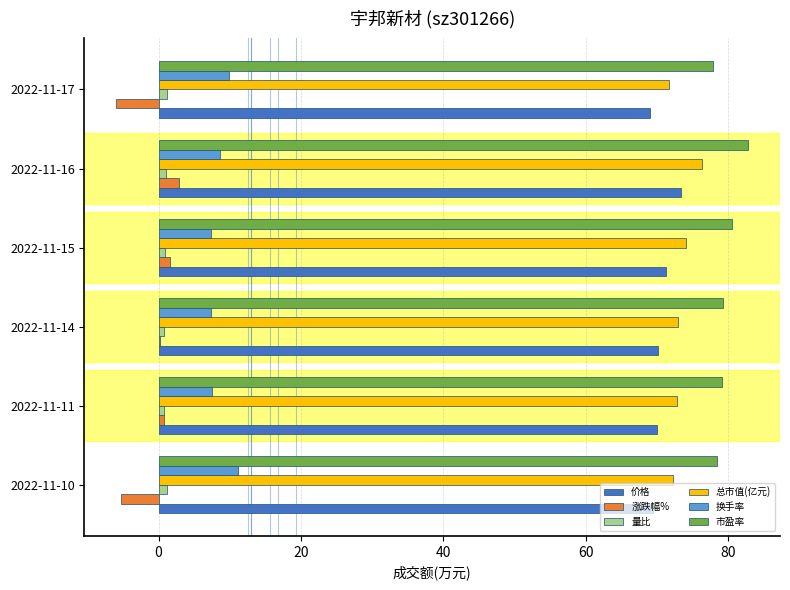

How many values in the 换手率 series exceed 8?

3